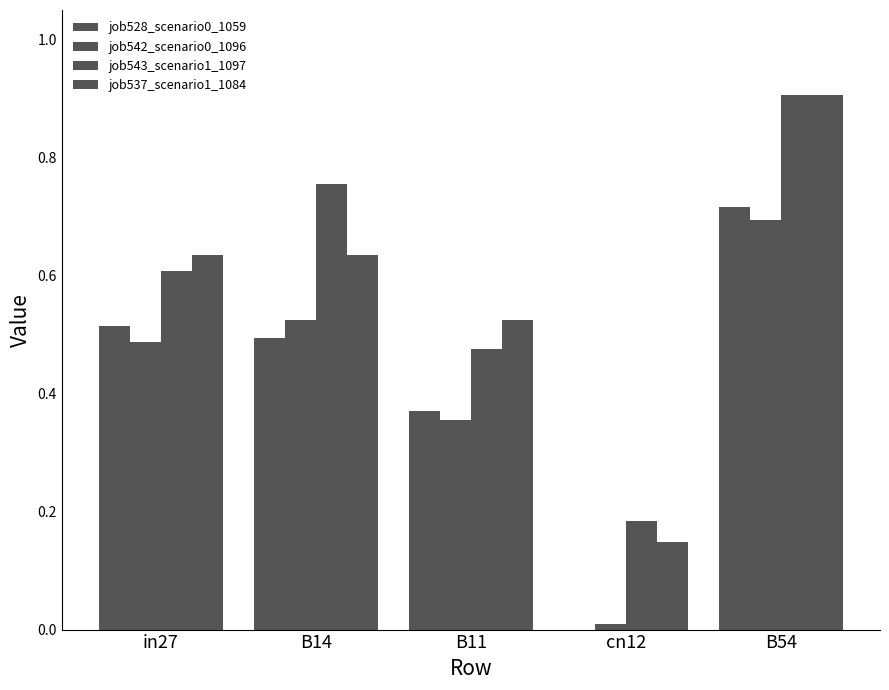

How many groups of bars are there?

5